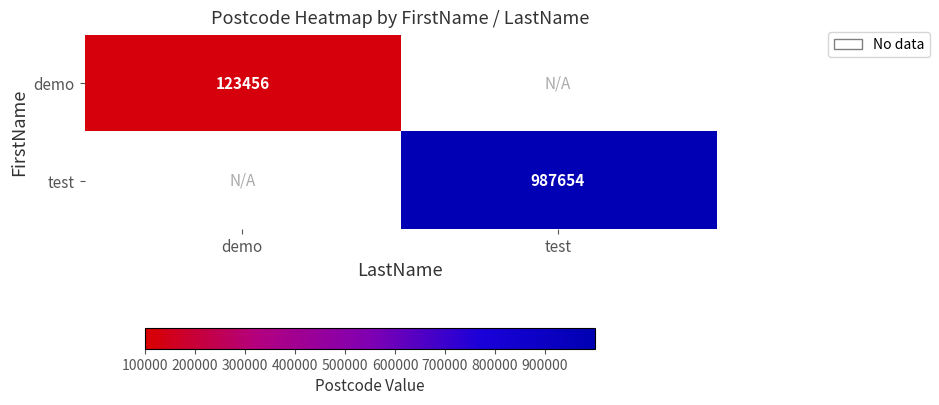

Which has a higher value, test or demo?

demo